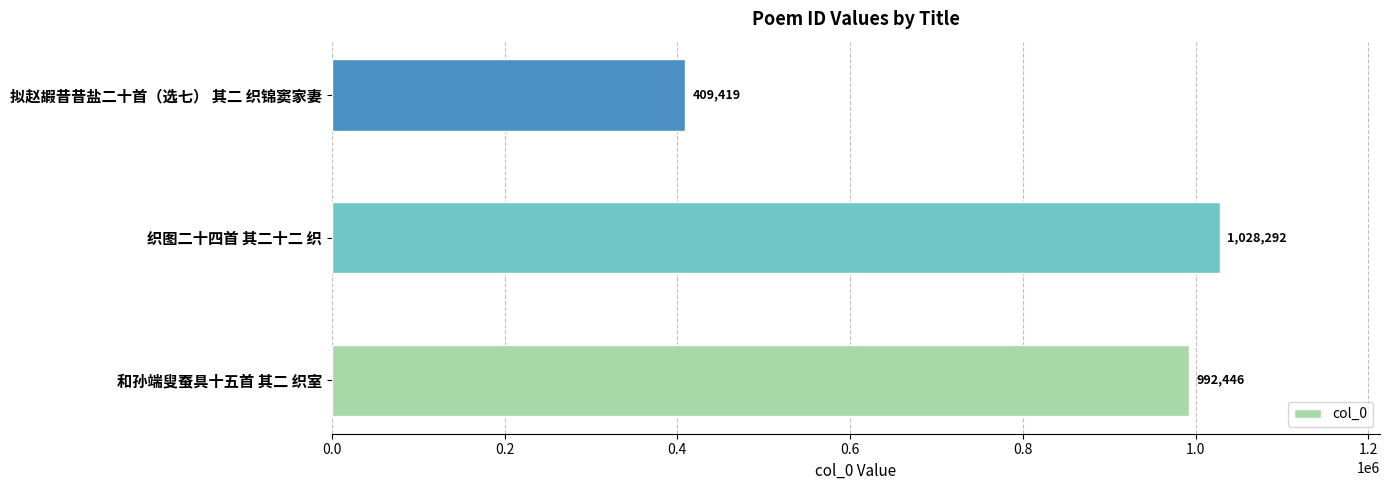

Rank the categories by value from lowest to highest.

拟赵嘏昔昔盐二十首（选七） 其二 织锦窦家妻, 和孙端叟蚕具十五首 其二 织室, 织图二十四首 其二十二 织